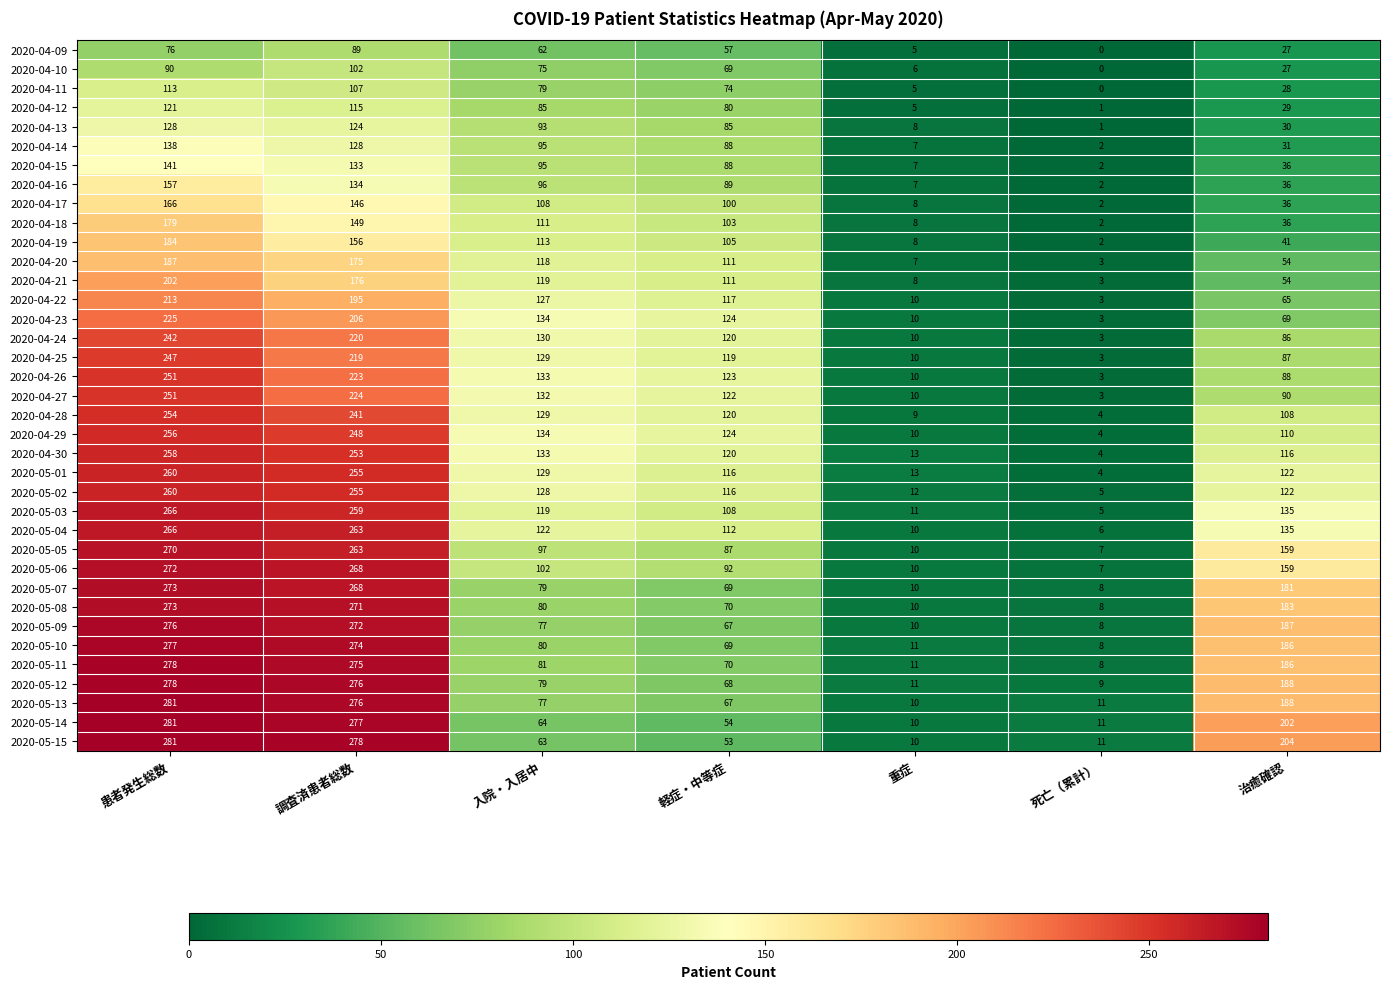

At how many categories does at least one series exceed 179?

3